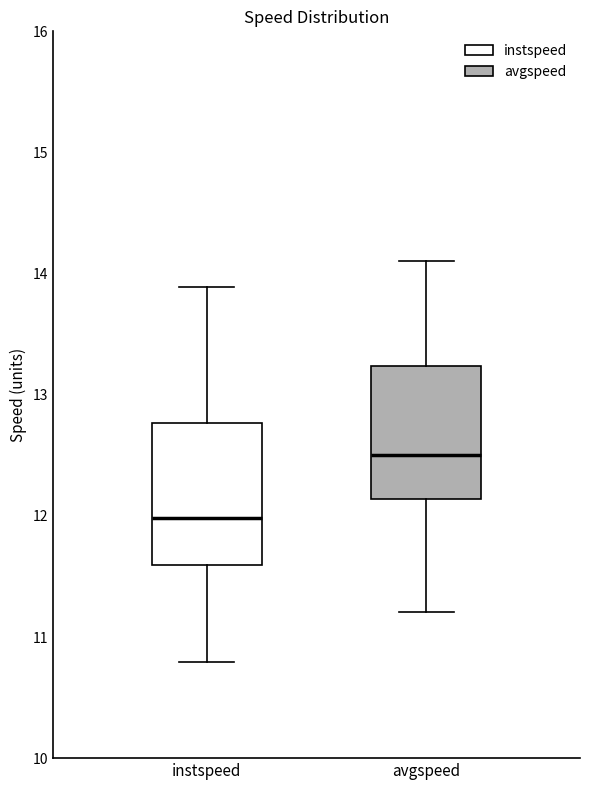

Where is the upper edge of the box for avgspeed on the y-axis? The values are not printed on the chart, so give them approximately, as read against the axis.

13.2